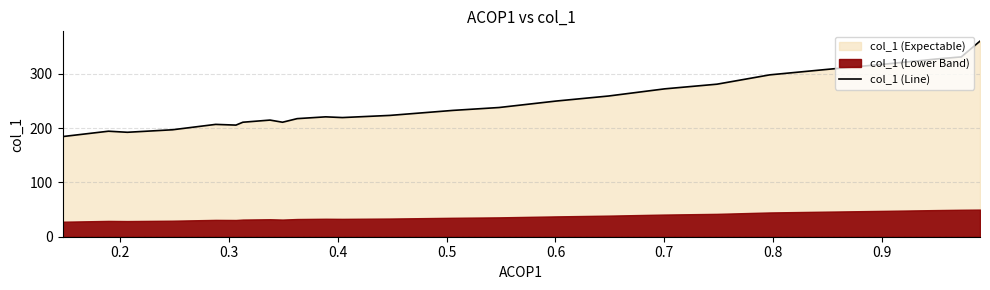

How many points are higher than both their immediate neighbors (excluding endpoints)?

4